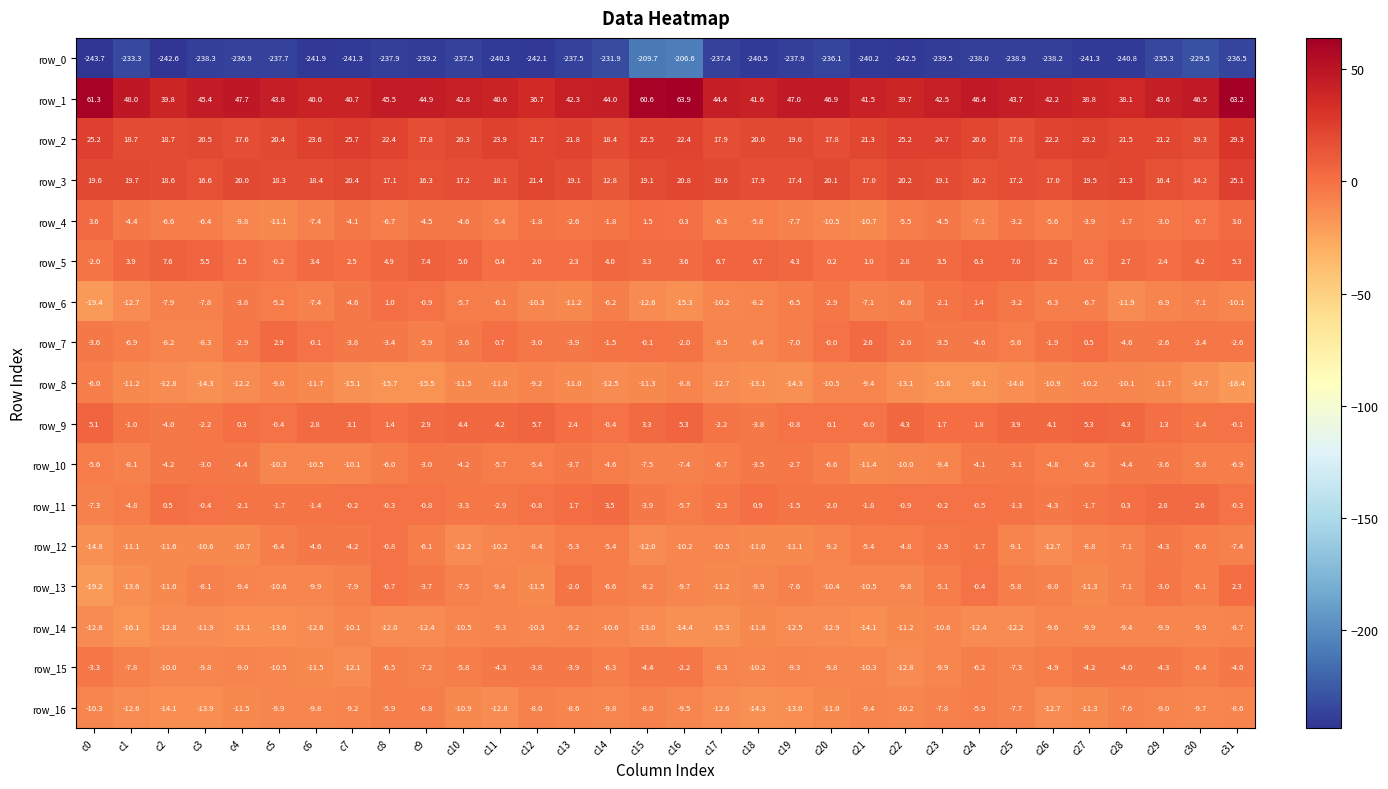

Which series changed the most between c2 and c29?

row_13